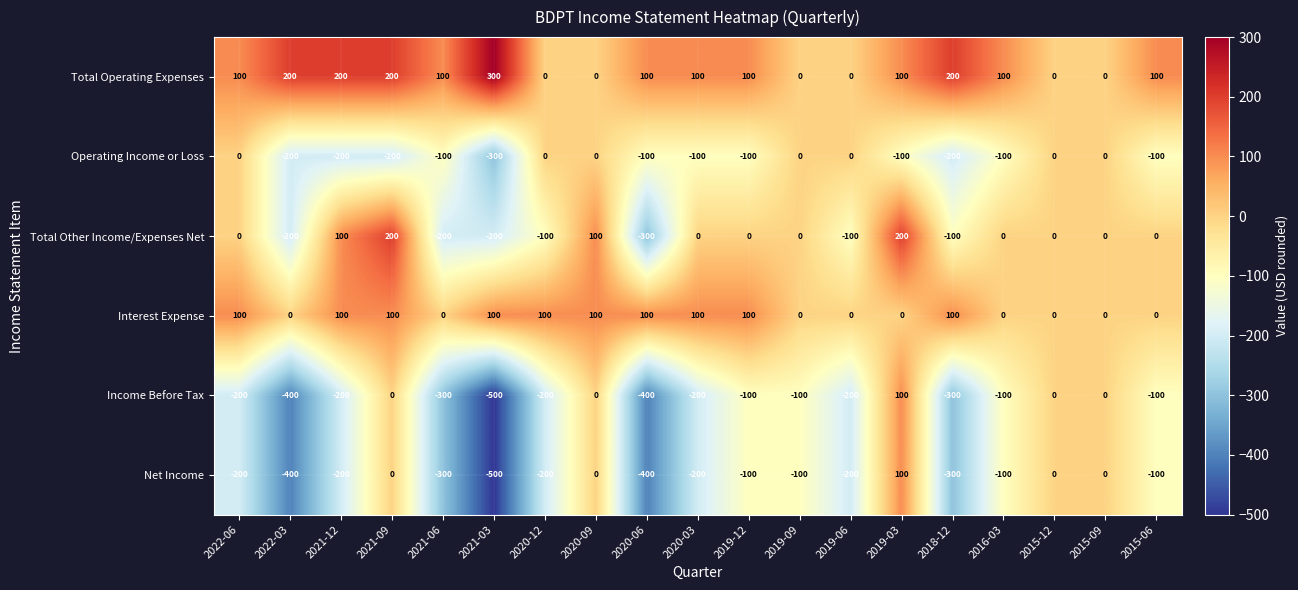

Which series has the largest total across all categories?

Total Operating Expenses